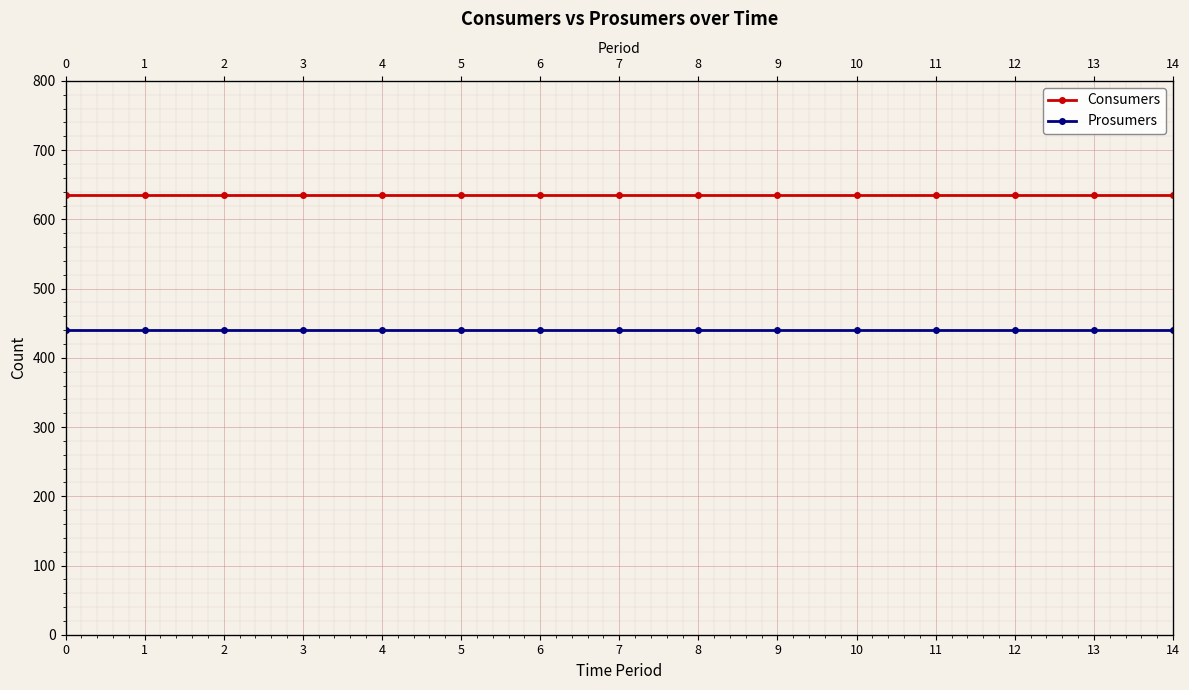

What is the average value of the Consumers series?

635